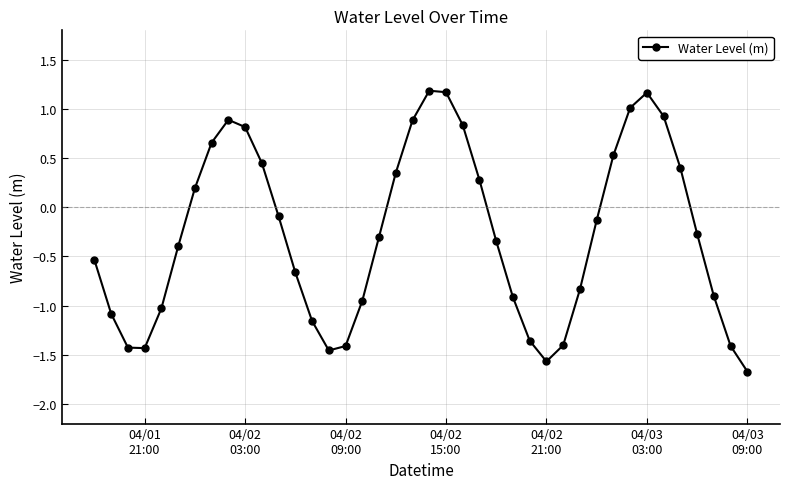

What is the sum of all values?

-11.0